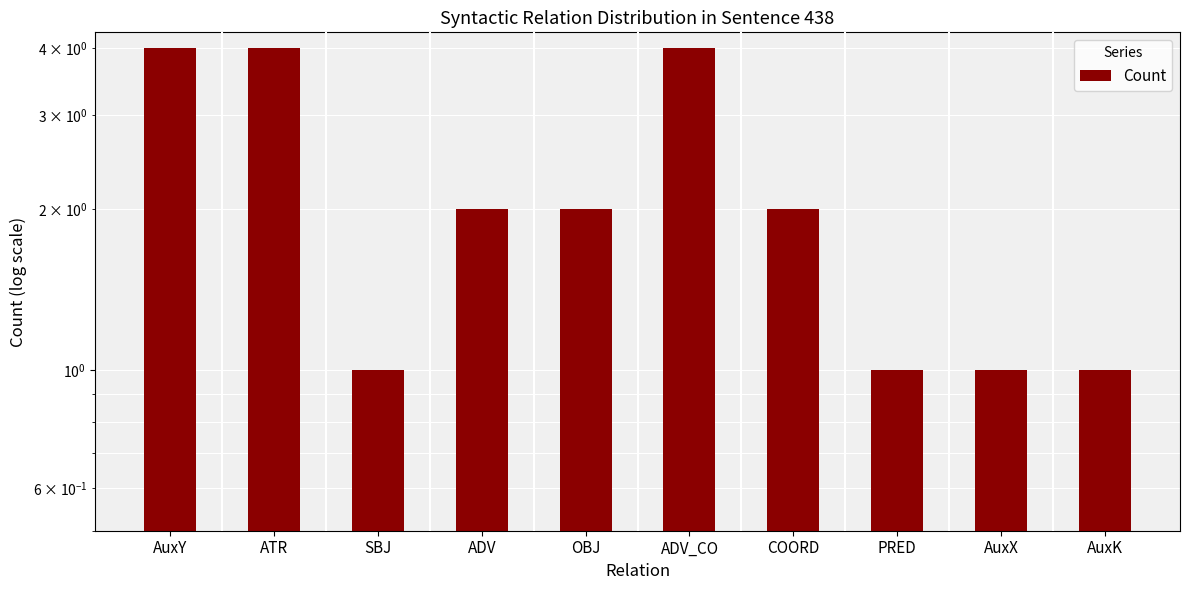

What is the difference between the values at ADV and ATR?

2